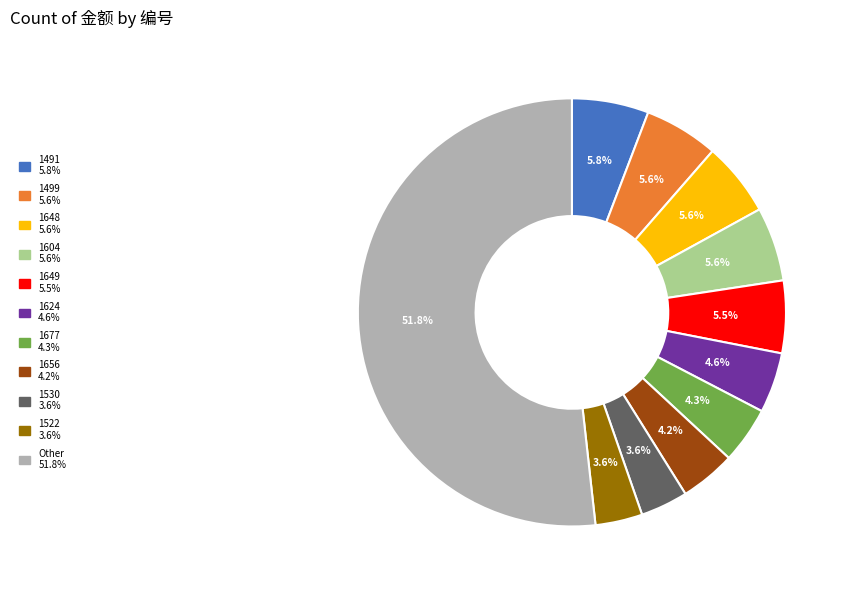

How many segments does this pie chart have?

11